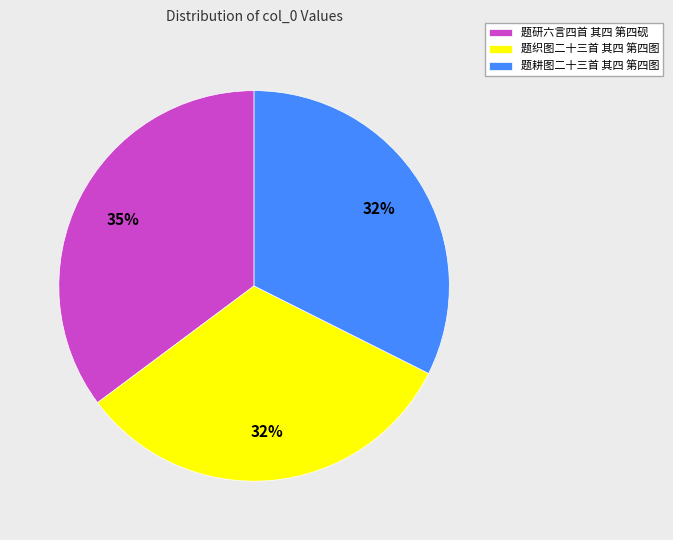

Is there a majority slice in this chart?

No